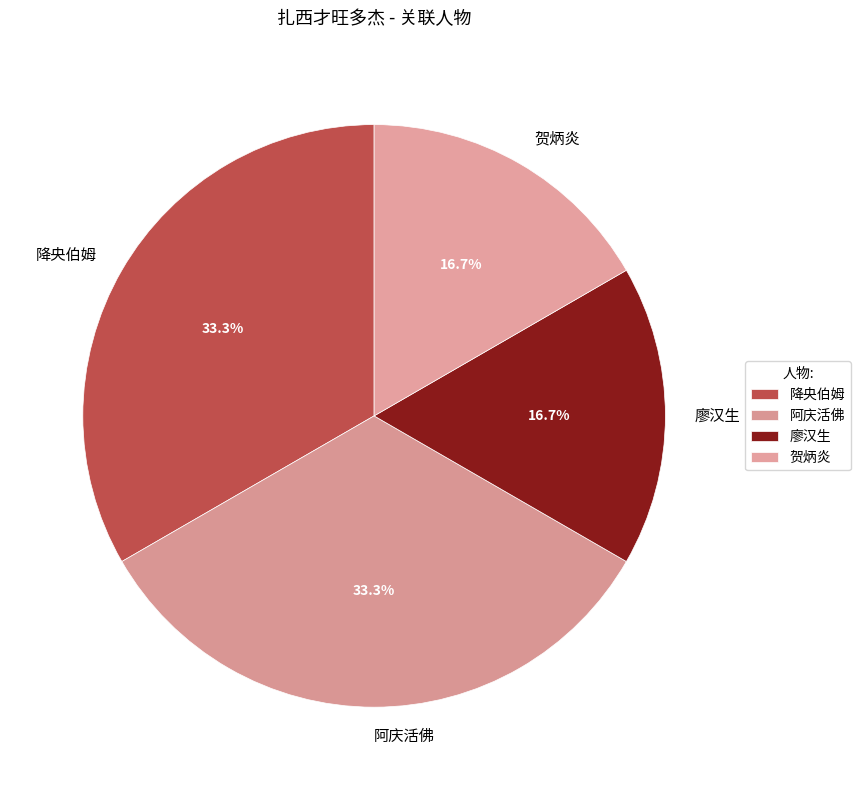

Does any single category account for the majority?

No